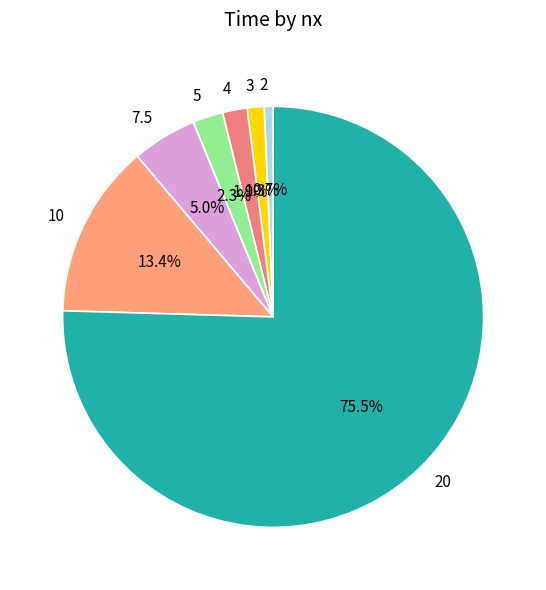

What is the ratio of the value at 4 to the value at 2?

2.8